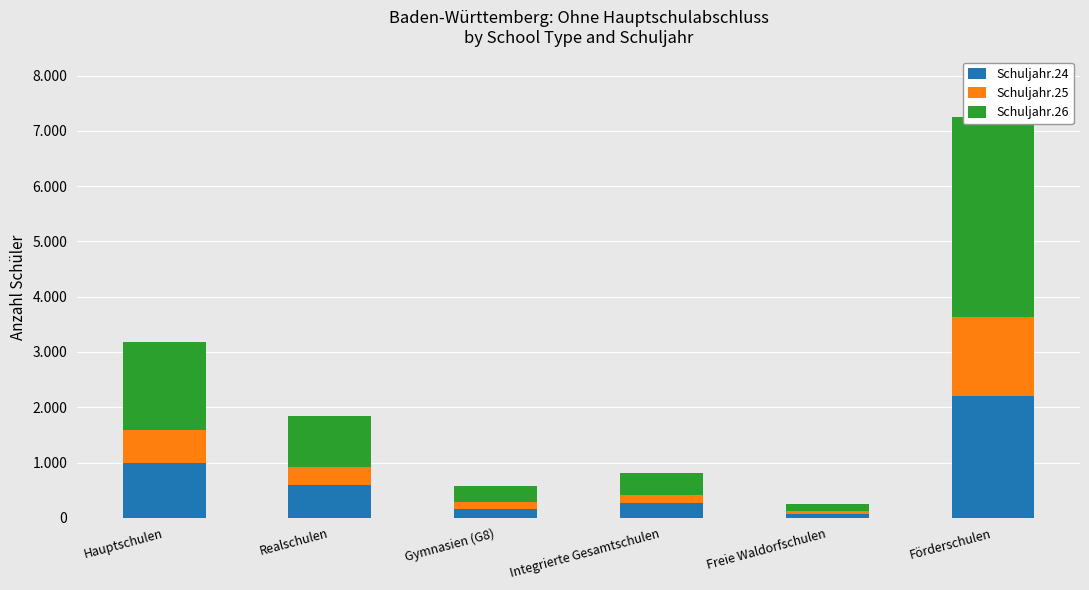

What is the label of the 5th bar from the left?

Freie Waldorfschulen